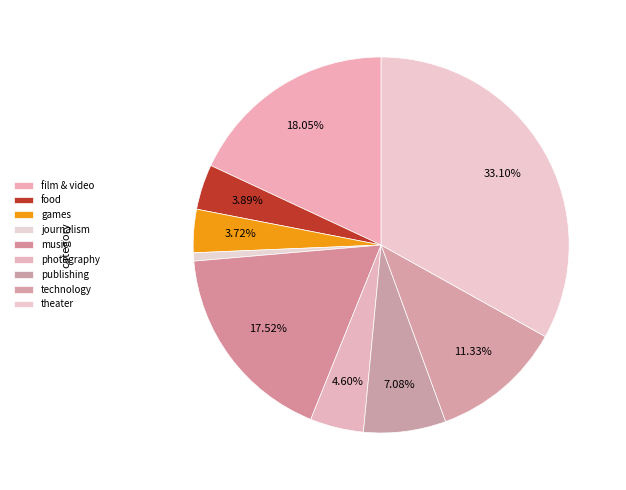

What is the change in value from food to technology?

+42